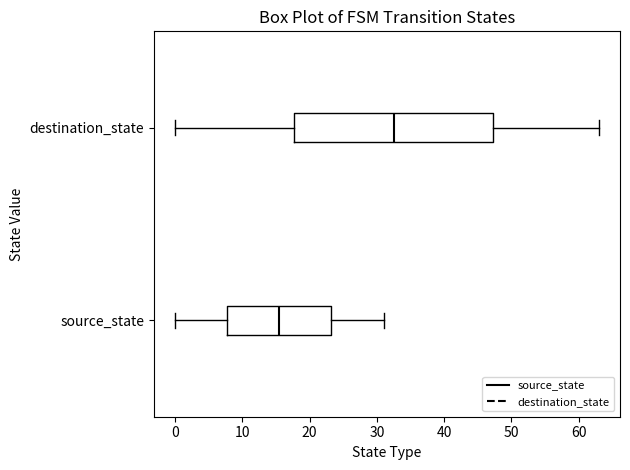

Reading bottom to top, transcribe this box plot: for each box, give where its median line is, the range the box spans, and where its two whiskers end, as read against the x-axis. The values are not printed on the chart, so give them approximately, as read against the axis.

source_state: median 16, box 8 to 23, whiskers 0 to 31
destination_state: median 33, box 18 to 47, whiskers 0 to 63